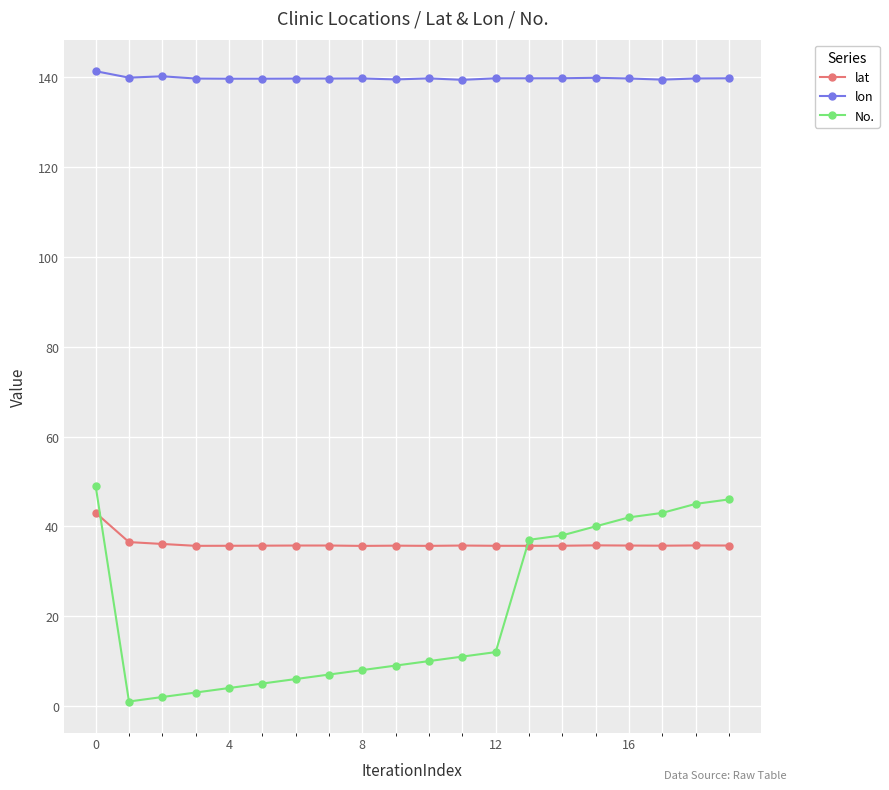

Rank the series by their maximum value, from lowest to highest.

lat, No., lon